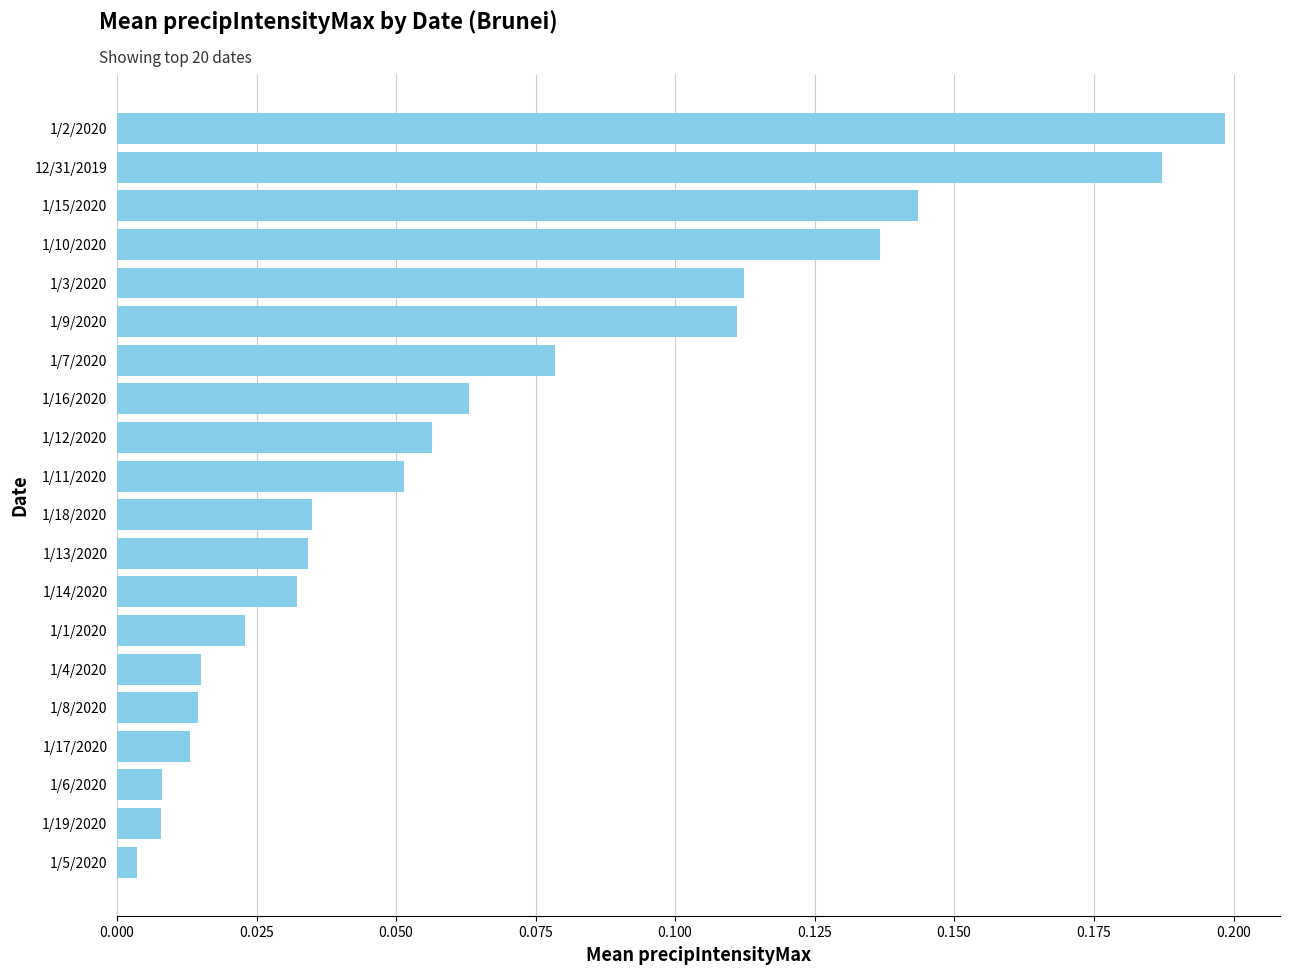

At which label is the value closest to 0?

1/5/2020